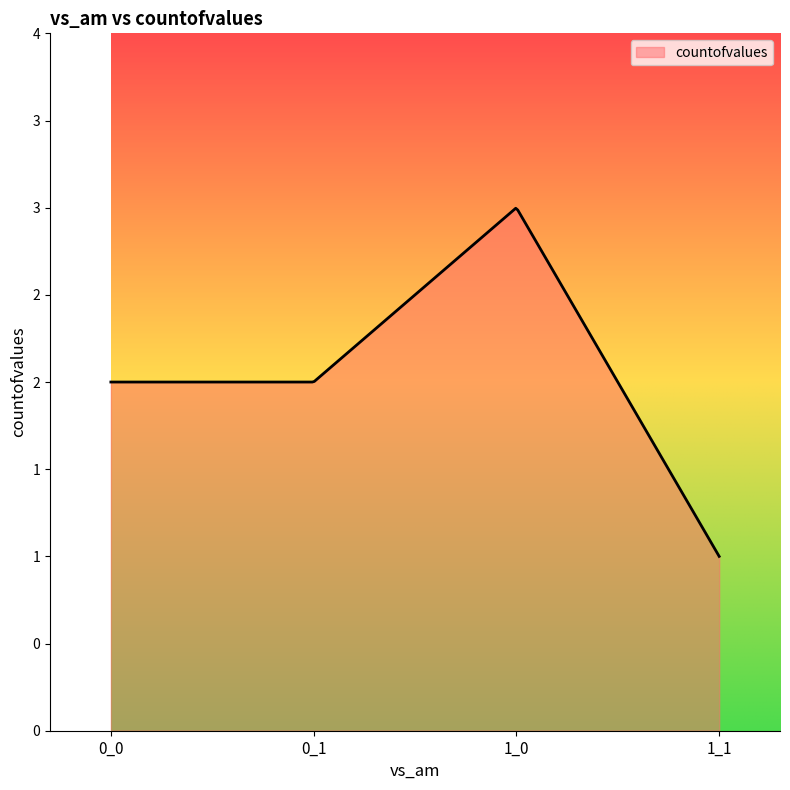

Rank the categories by value from highest to lowest.

1_0, 0_0, 0_1, 1_1